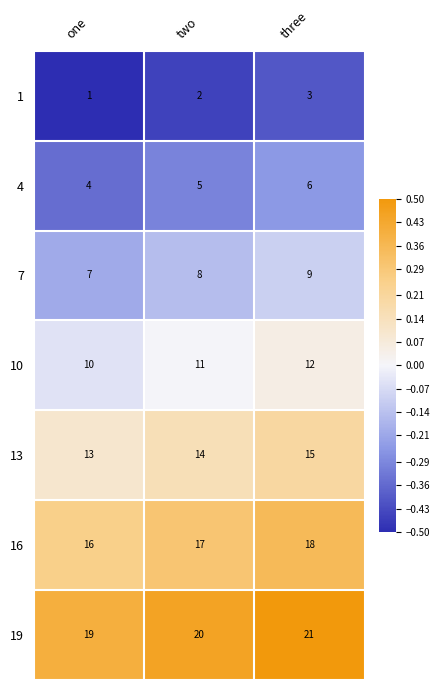

What is the difference between the highest and lowest values at two?

18